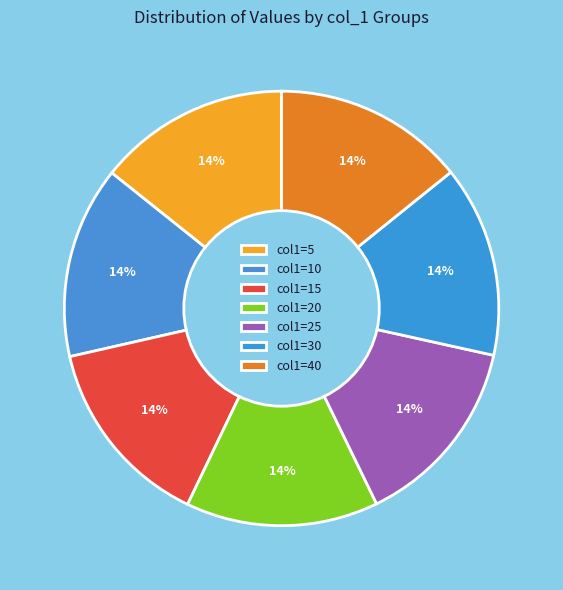

How many segments does this pie chart have?

7